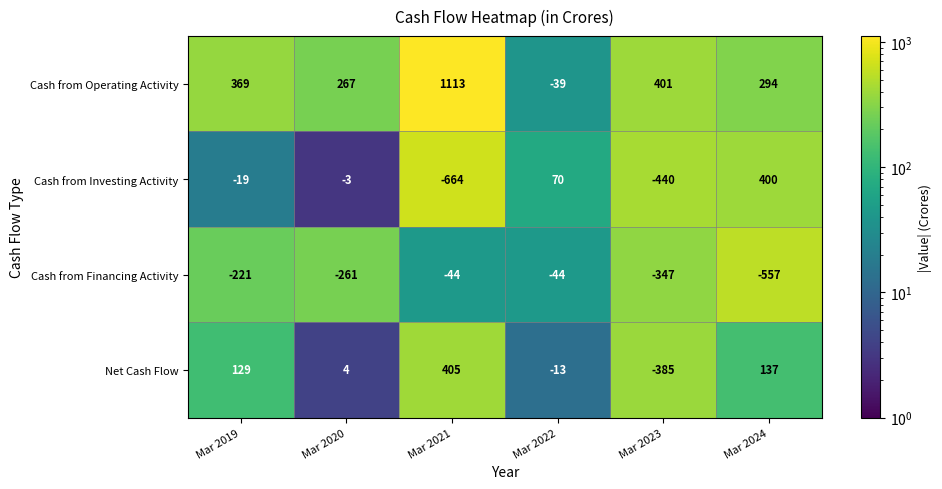

Count the number of categories in the chart.

6